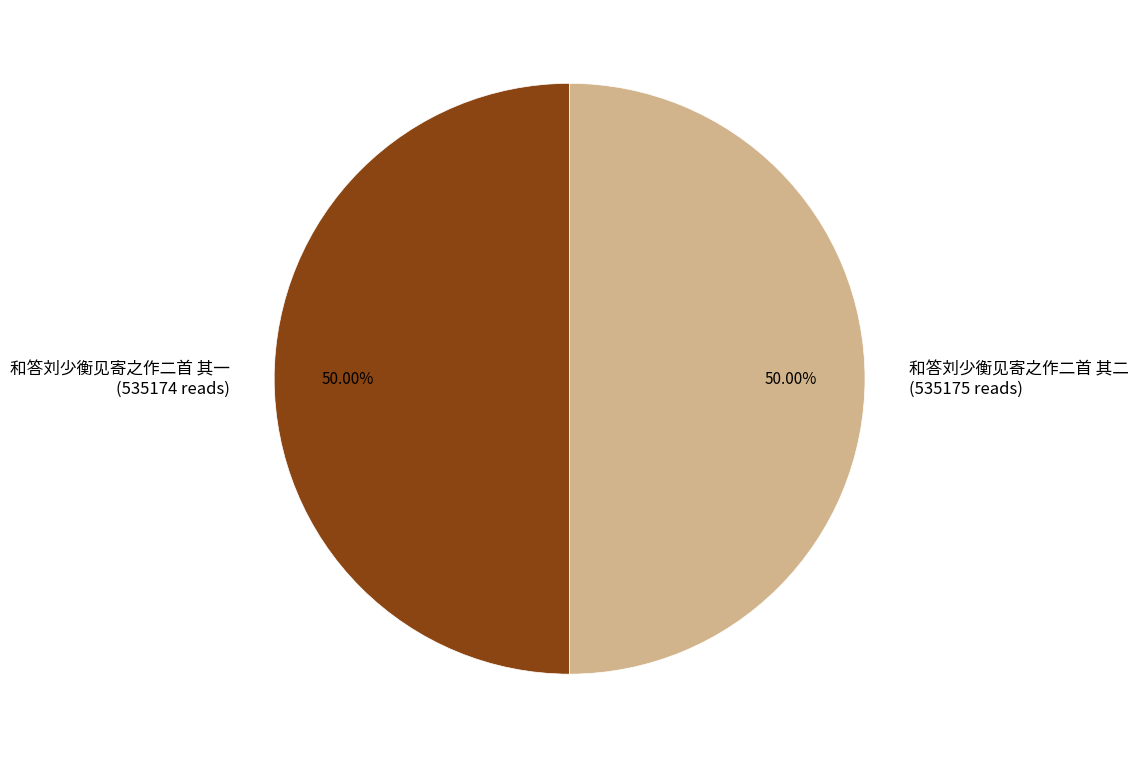

Approximately how many times larger is the value at 和答刘少衡见寄之作二首 其二 compared to 和答刘少衡见寄之作二首 其一?

1.0